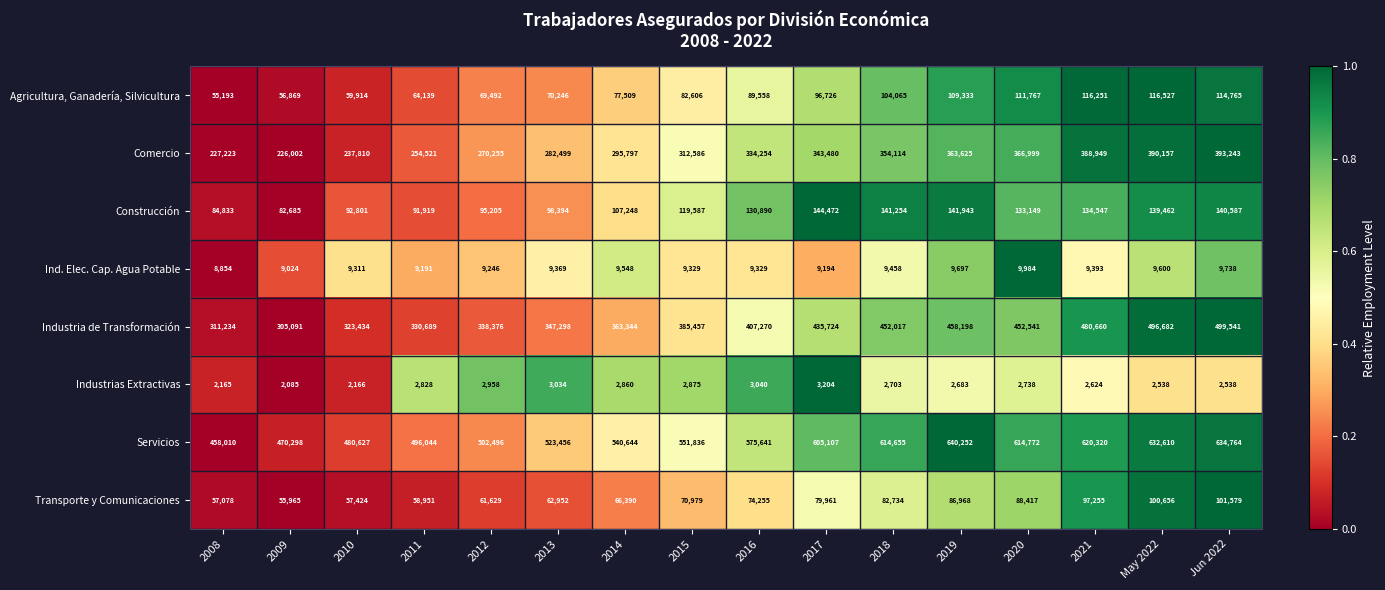

Is it true that Construcción equals 119587 at 2015?

True